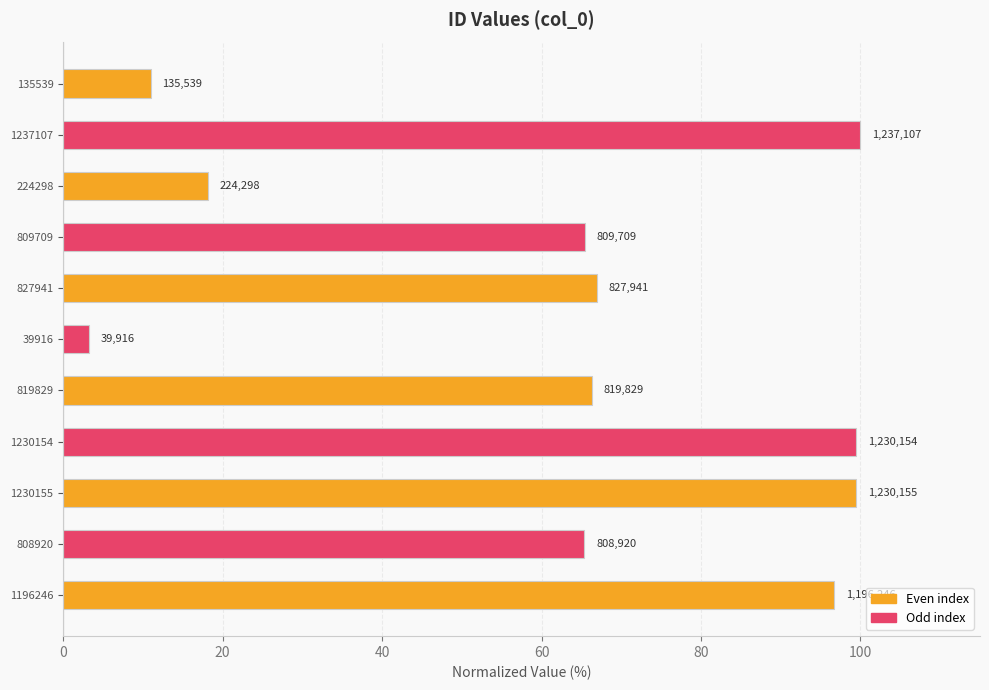

Does the chart contain any negative values?

No